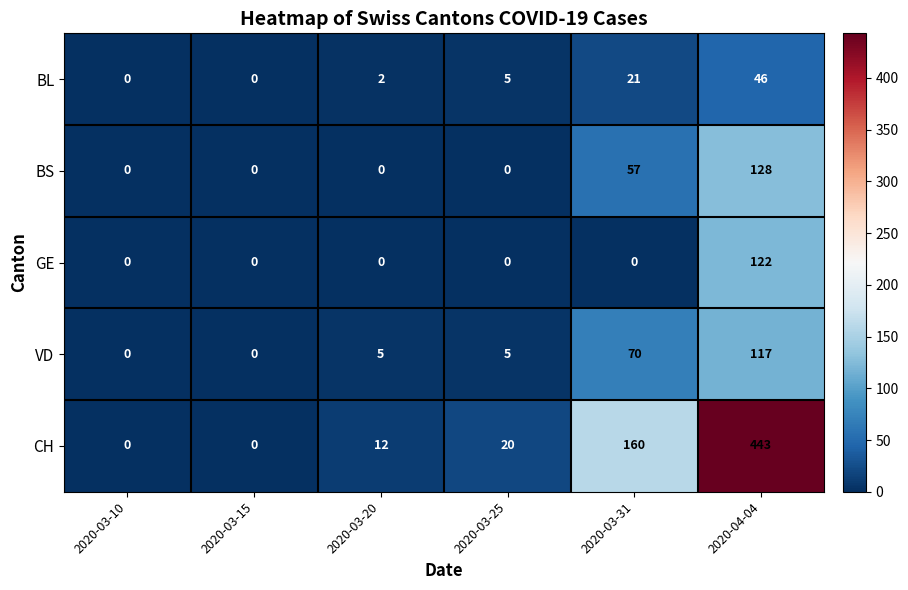

What is the average value of the VD series?

33